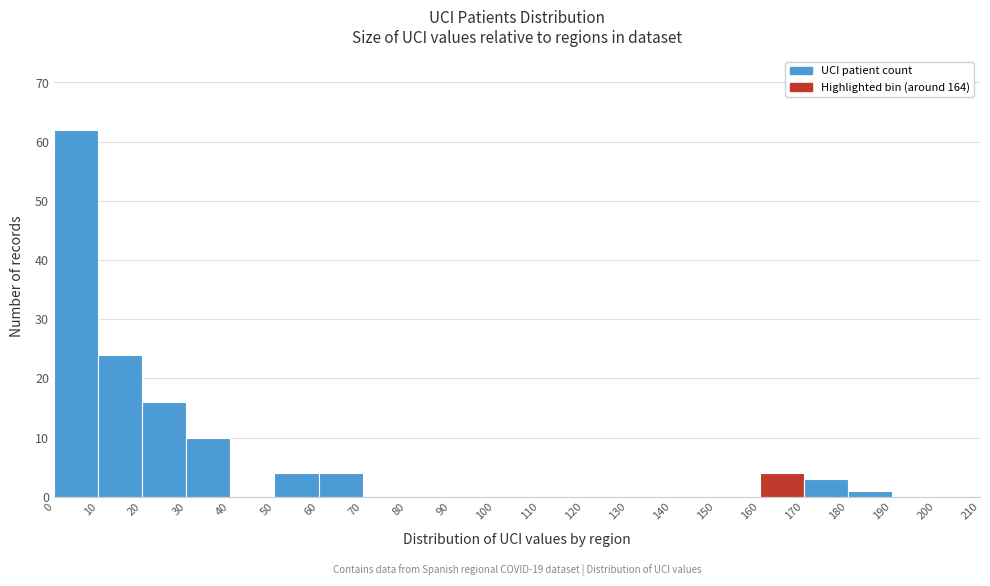

Which range on the x-axis has the tallest bar?

0 to 10